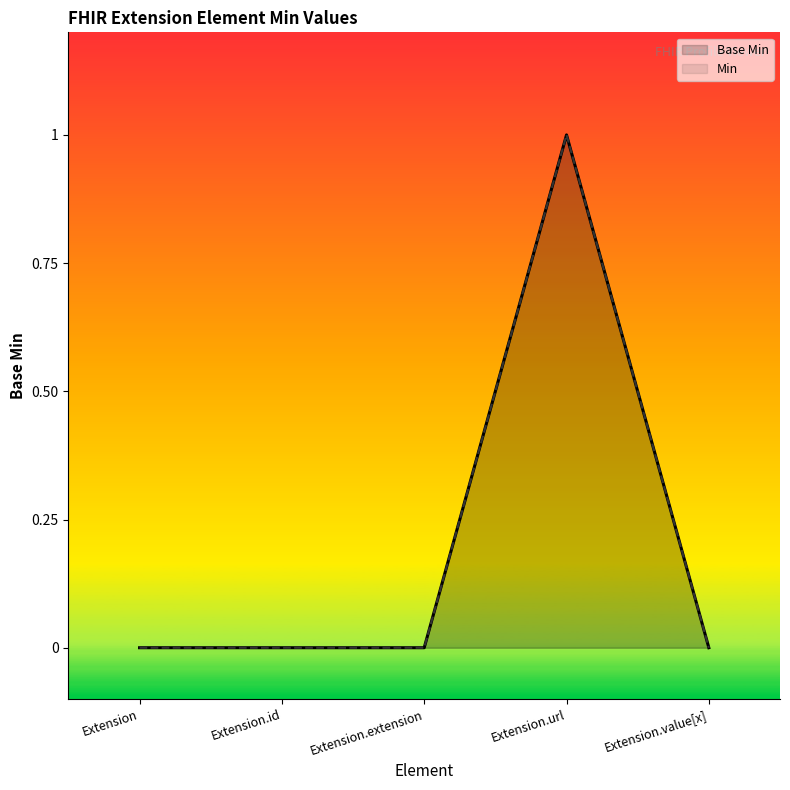

True or false: Min and Base Min intersect in this chart.

False